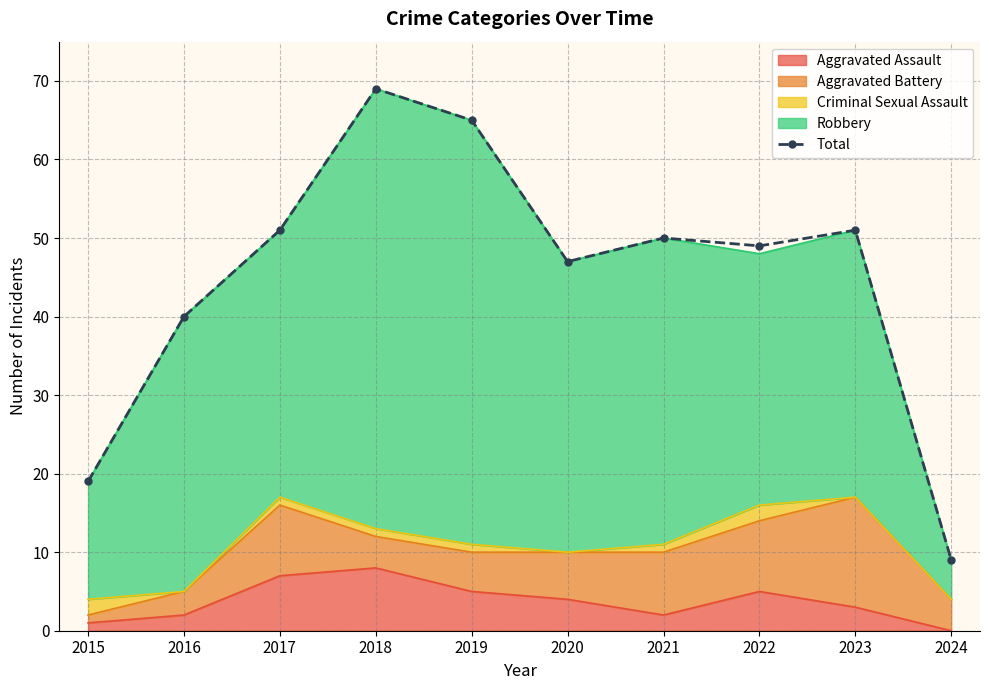

Reading left to right, transcribe all the data shown in this chart.

2015=19	2016=40	2017=51	2018=69	2019=65	2020=47	2021=50	2022=49	2023=51	2024=9